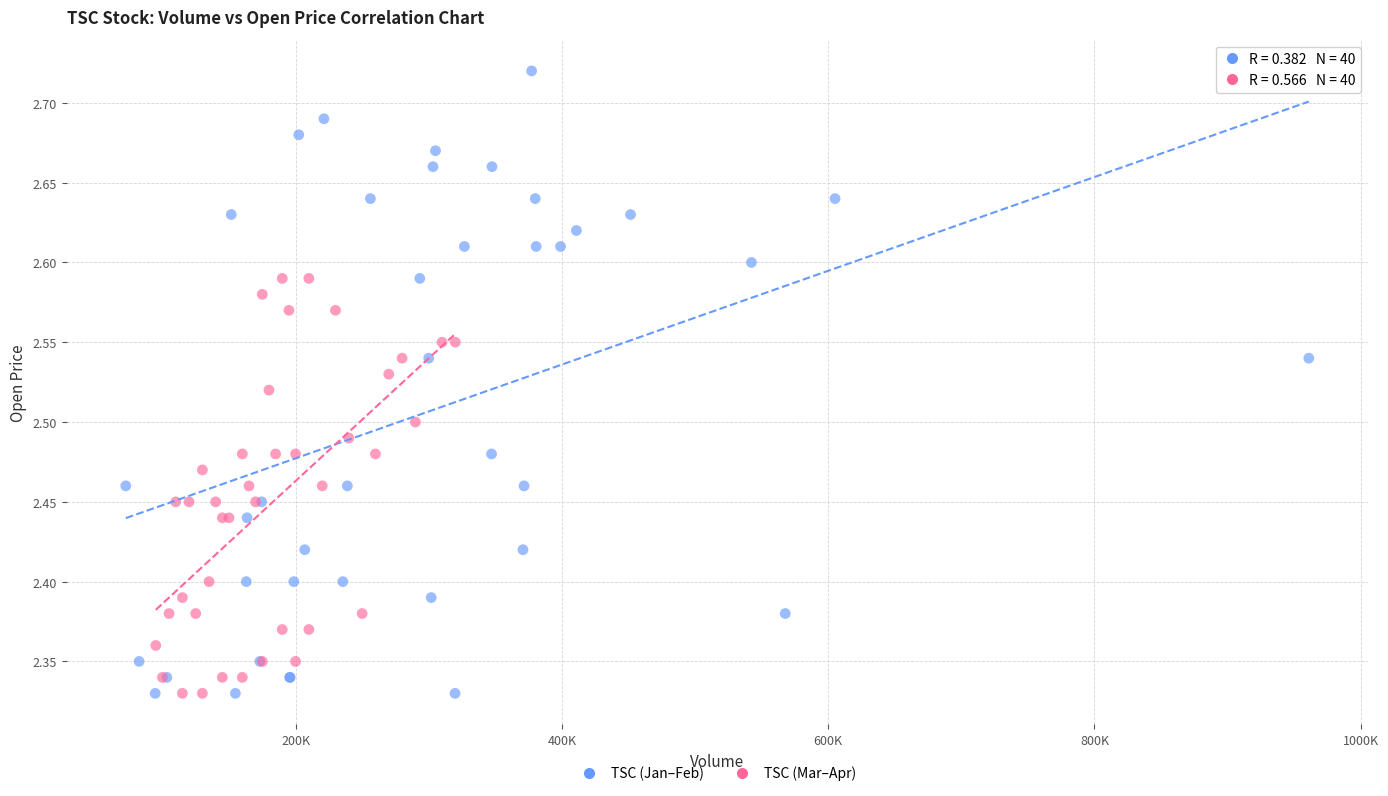

Which series reaches the maximum Y coordinate?

TSC (Jan–Feb)